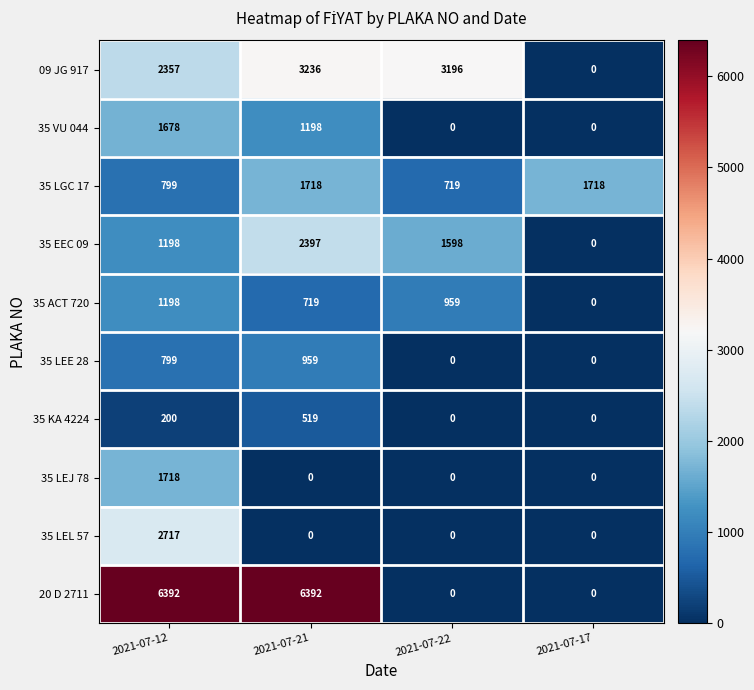

At how many categories does at least one series exceed 6389?

2